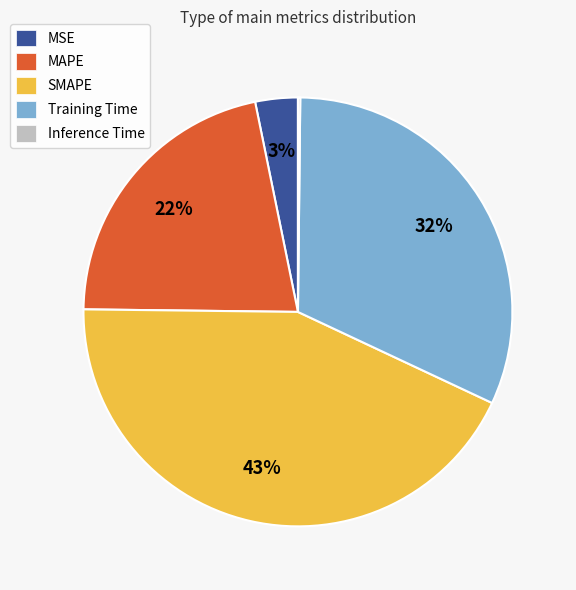

What is the largest slice in the pie chart?

SMAPE